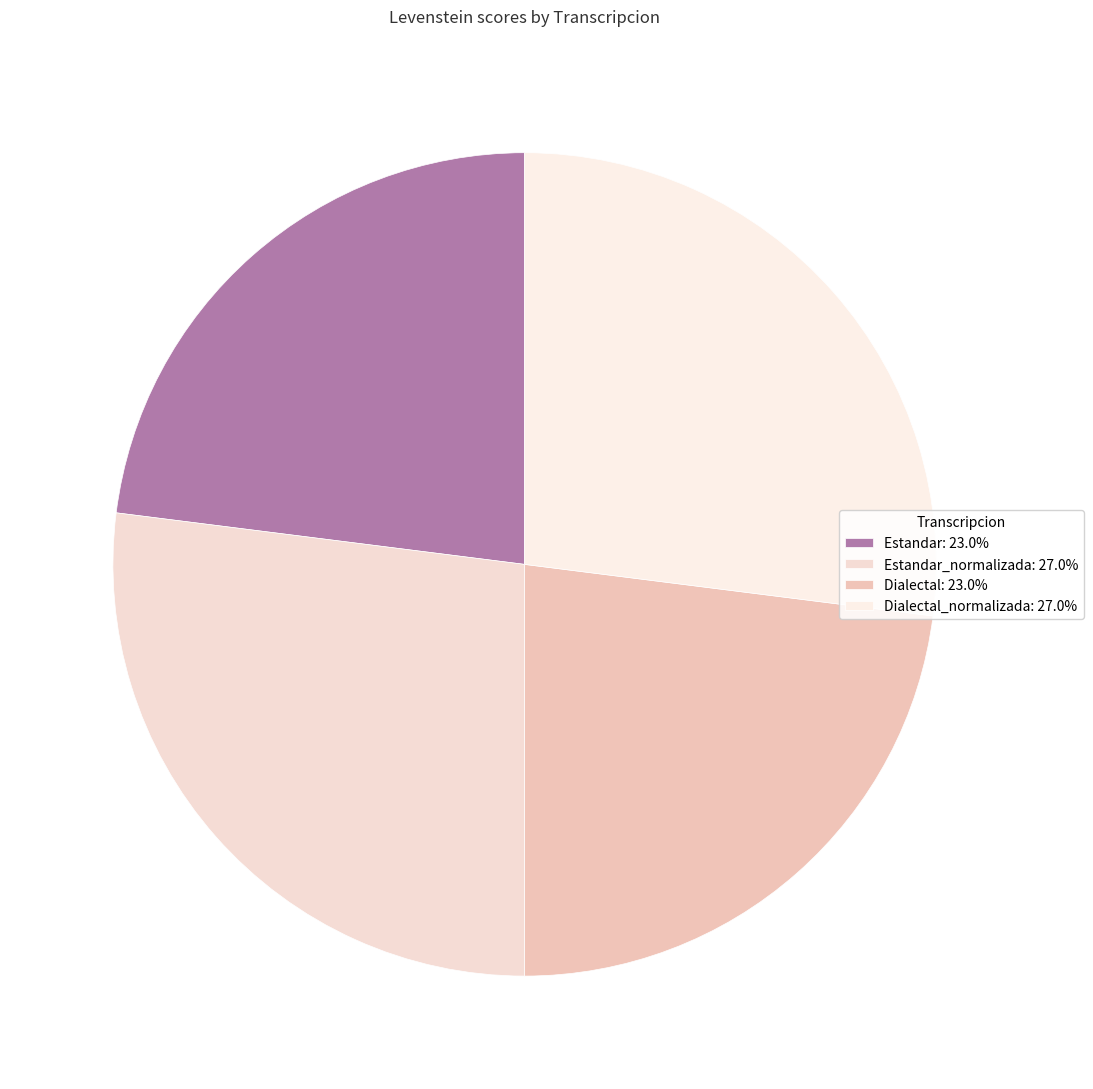

Count the number of slices in the pie.

4